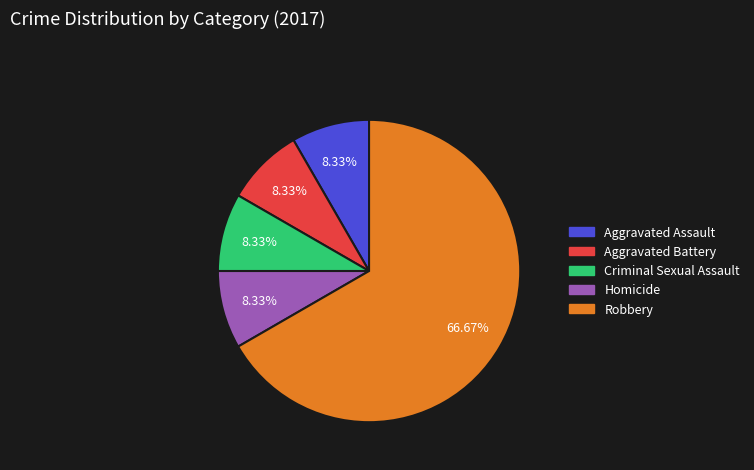

What percentage is the Aggravated Assault slice, to the nearest percent?

8%